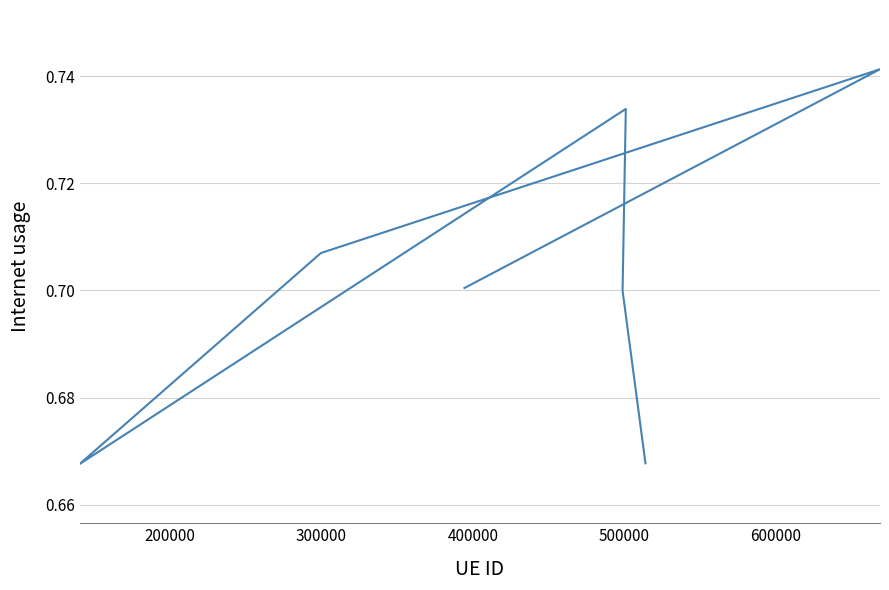

How many values are between 0 and 1?

7